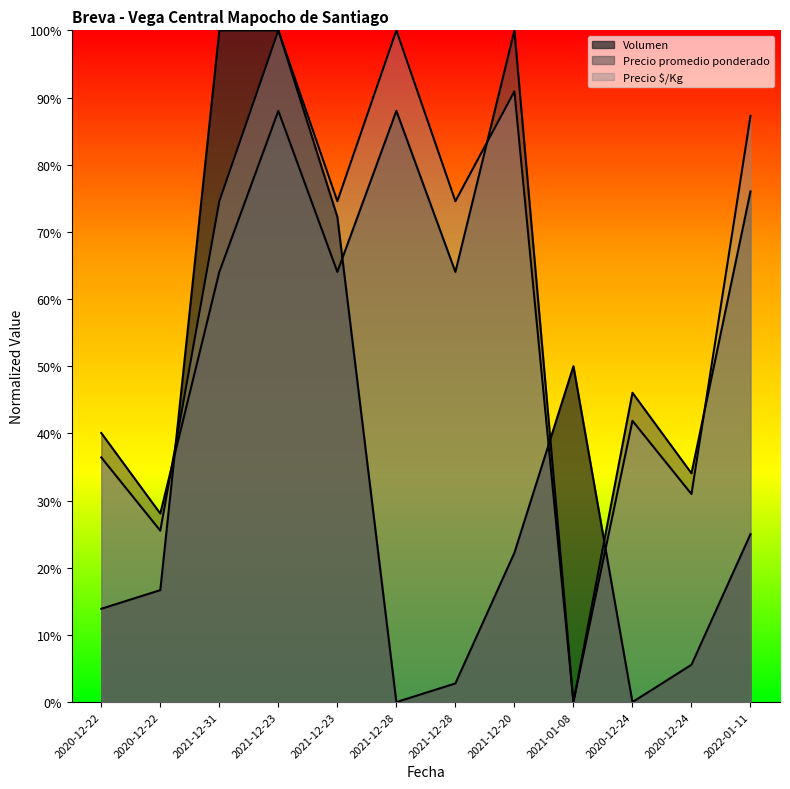

Does the chart display data point markers on the line(s)?

No